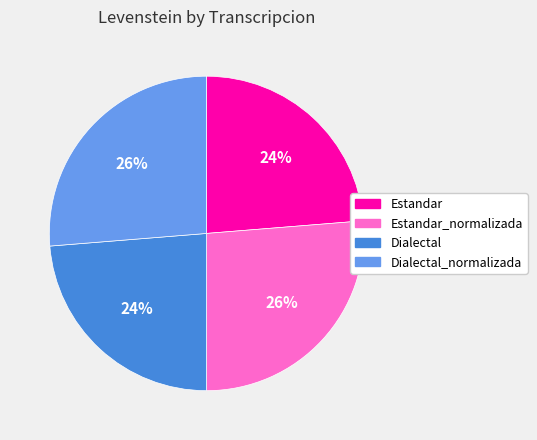

Does any single category account for the majority?

No